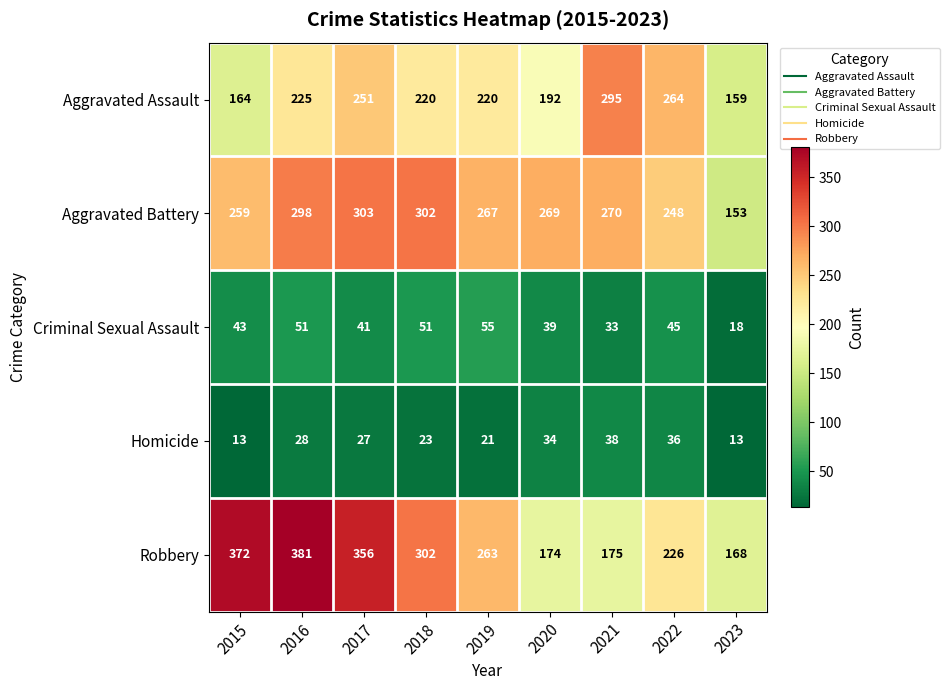

At which category does the chart reach its peak across all series?

2016